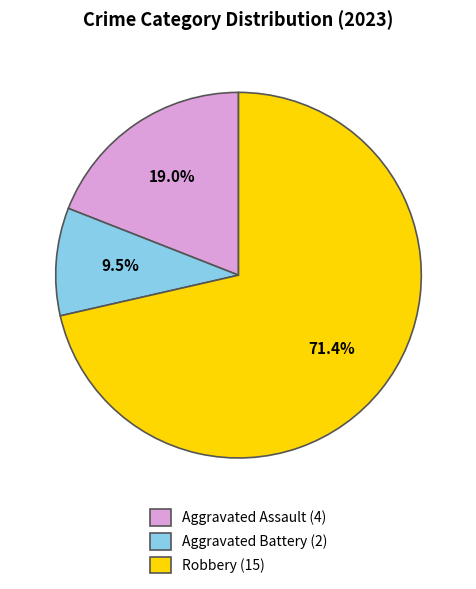

Which has a higher value, Aggravated Assault (4) or Aggravated Battery (2)?

Aggravated Assault (4)